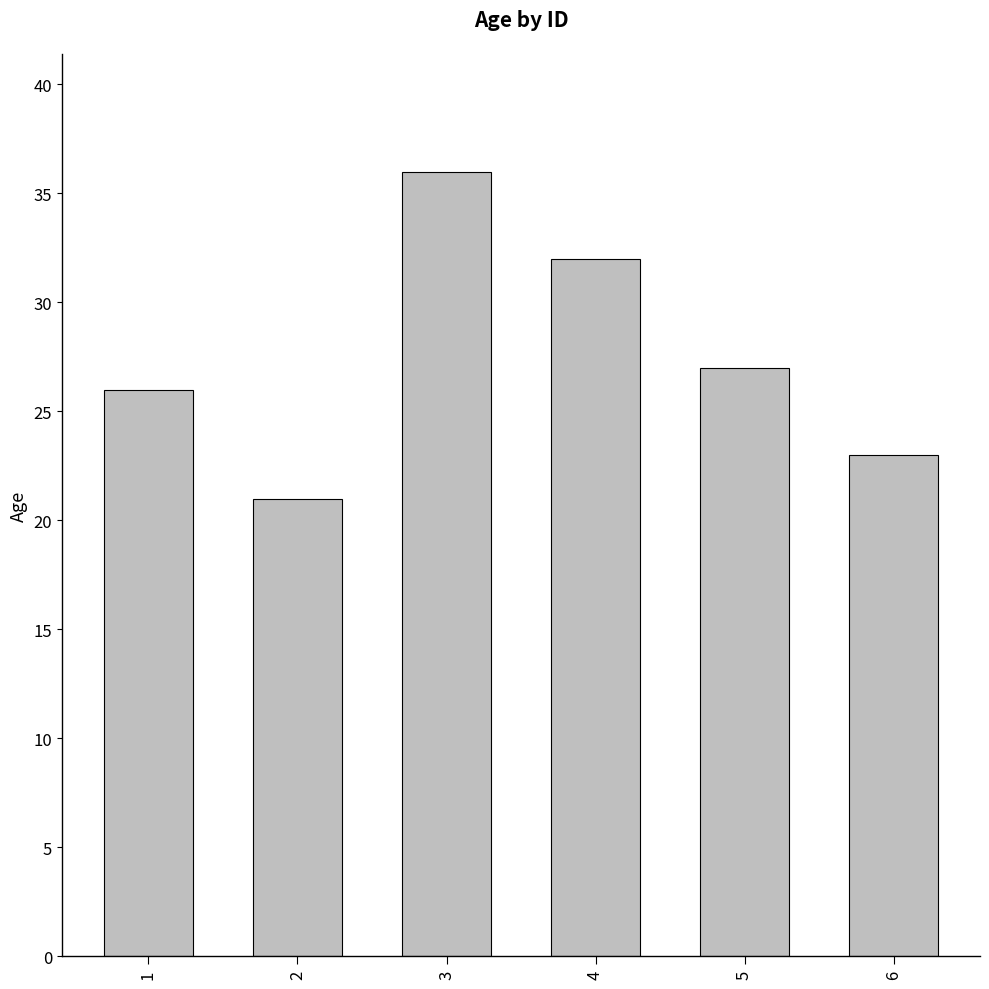

What is the difference between the values at 4 and 5?

5